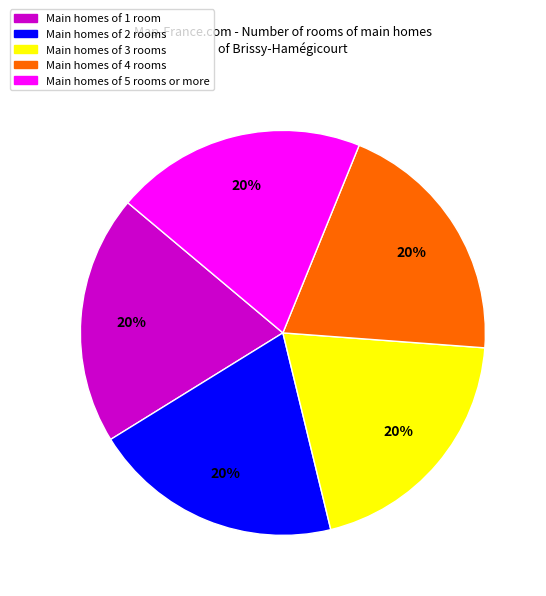

Is there a majority slice in this chart?

No